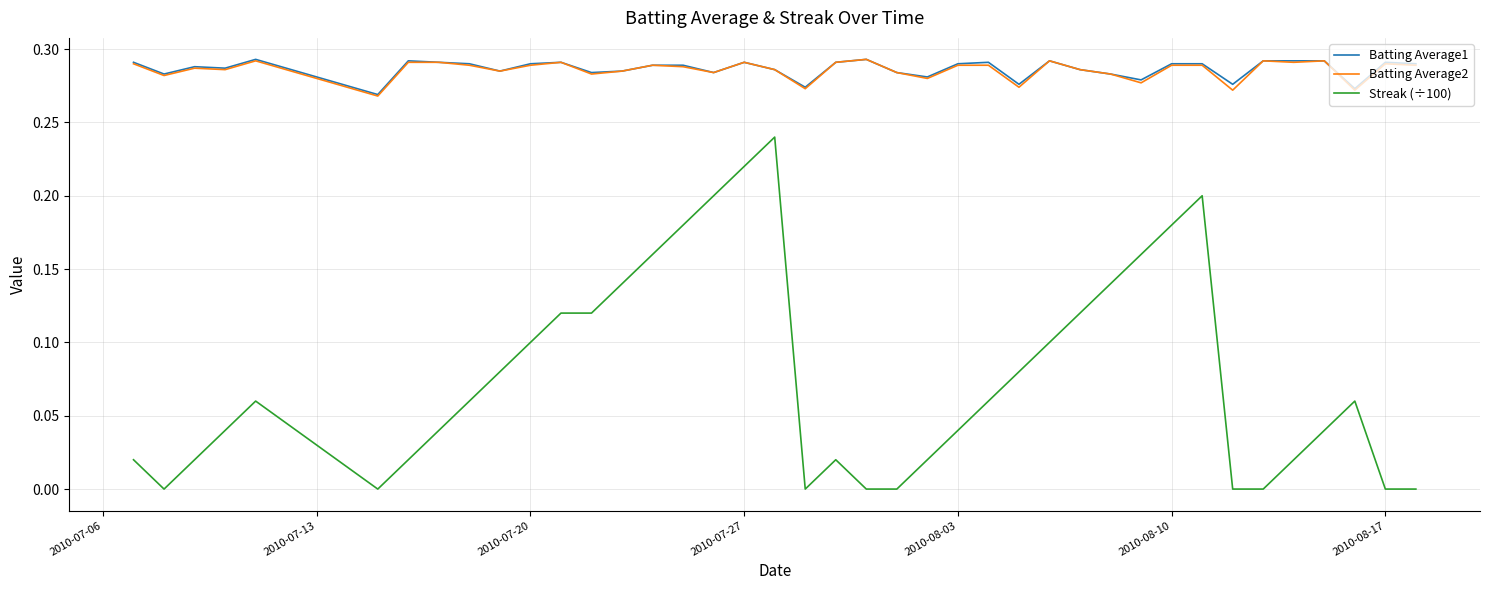

True or false: Batting Average2 and Streak (÷100) intersect in this chart.

False